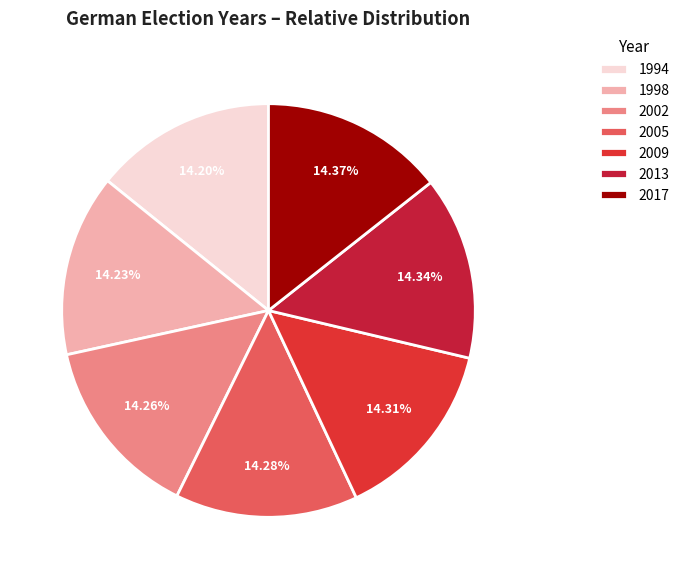

What percentage is the 2017 slice, to the nearest percent?

14%